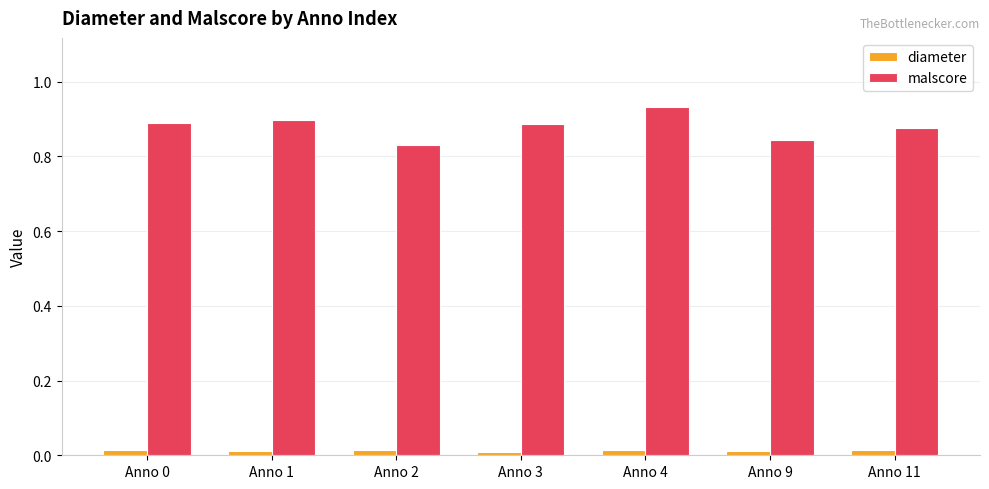

Which label corresponds to the largest value in the chart?

Anno 4